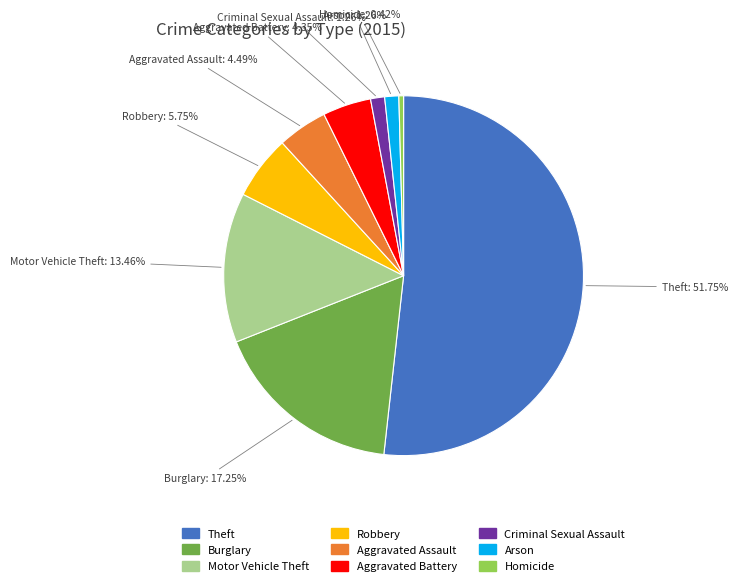

True or false: Motor Vehicle Theft accounts for 19% of the total.

False